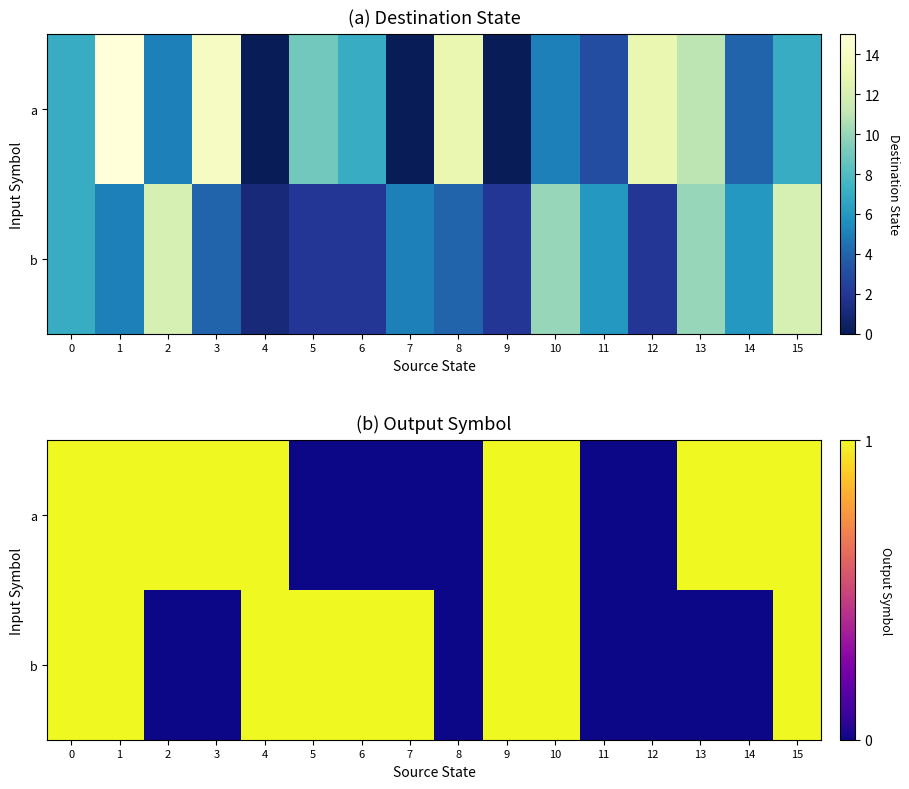

List the series in order of their peak value, highest first.

a, b